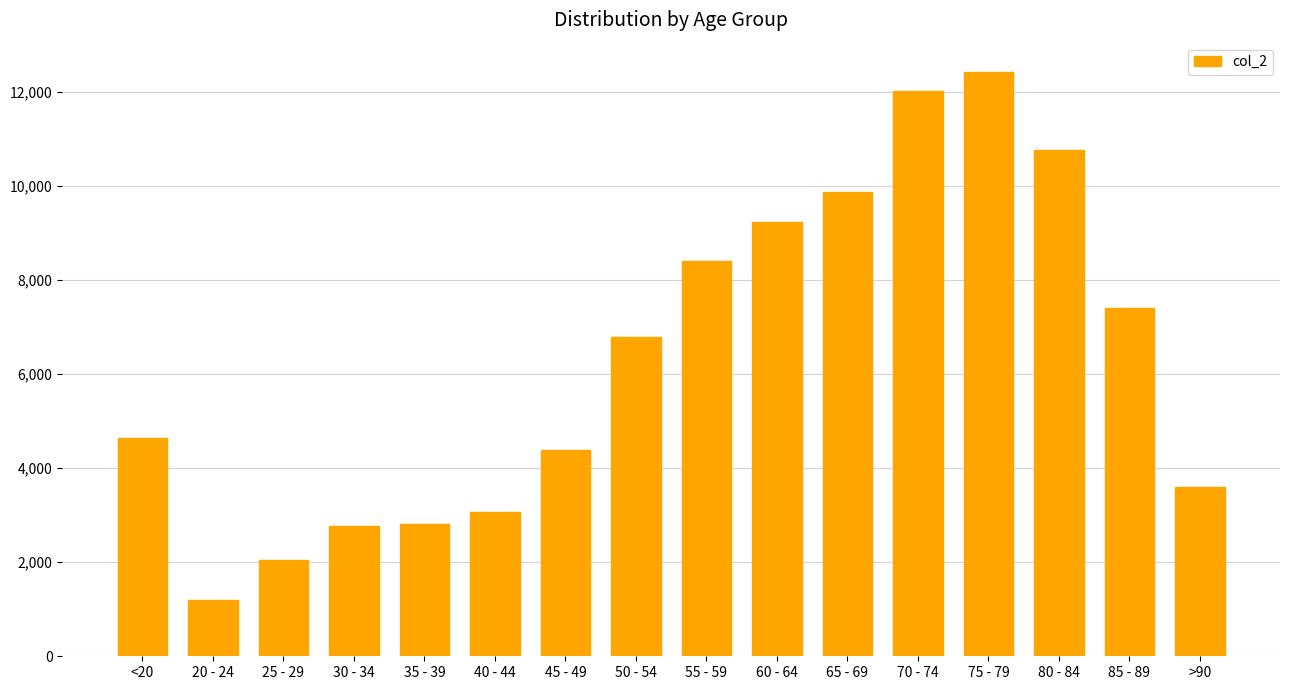

What is the difference between the second highest and minimum values?

10827